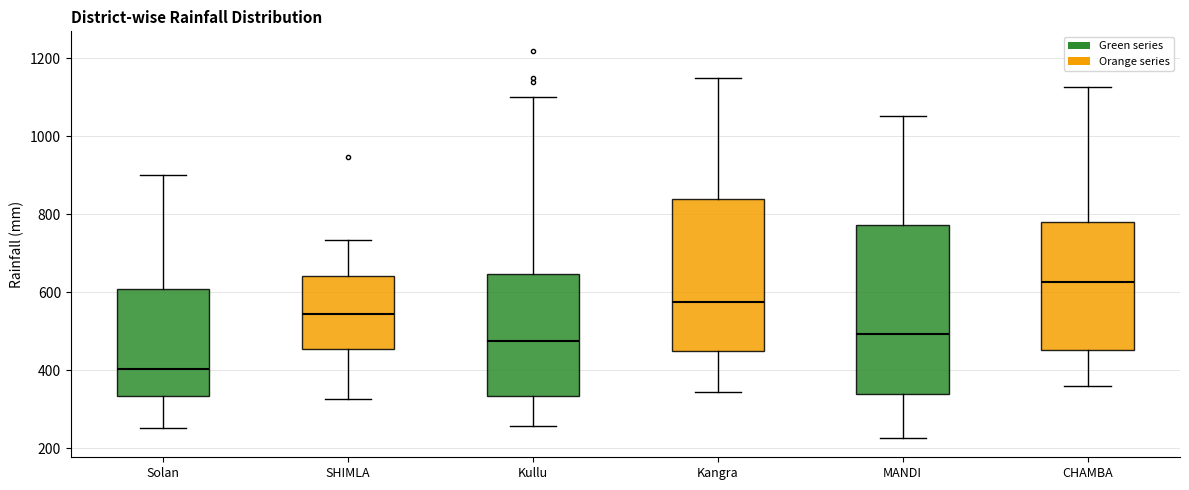

Reading left to right, transcribe this box plot: for each box, give where its median line is, the range the box spans, and where its two whiskers end, as read against the y-axis. The values are not printed on the chart, so give them approximately, as read against the axis.

Solan: median 400, box 340 to 600, whiskers 260 to 900
SHIMLA: median 540, box 460 to 640, whiskers 320 to 740
Kullu: median 480, box 340 to 640, whiskers 260 to 1100
Kangra: median 580, box 440 to 840, whiskers 340 to 1140
MANDI: median 500, box 340 to 780, whiskers 220 to 1060
CHAMBA: median 620, box 460 to 780, whiskers 360 to 1120